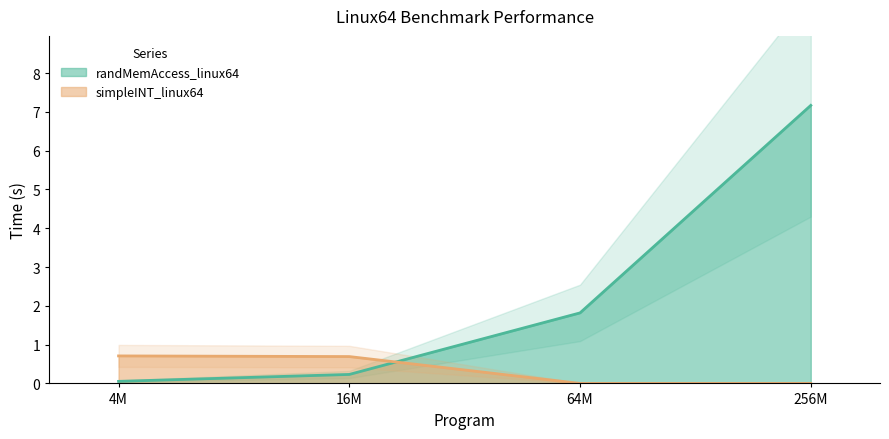

What are all the series names shown in the legend?

randMemAccess_linux64, simpleINT_linux64